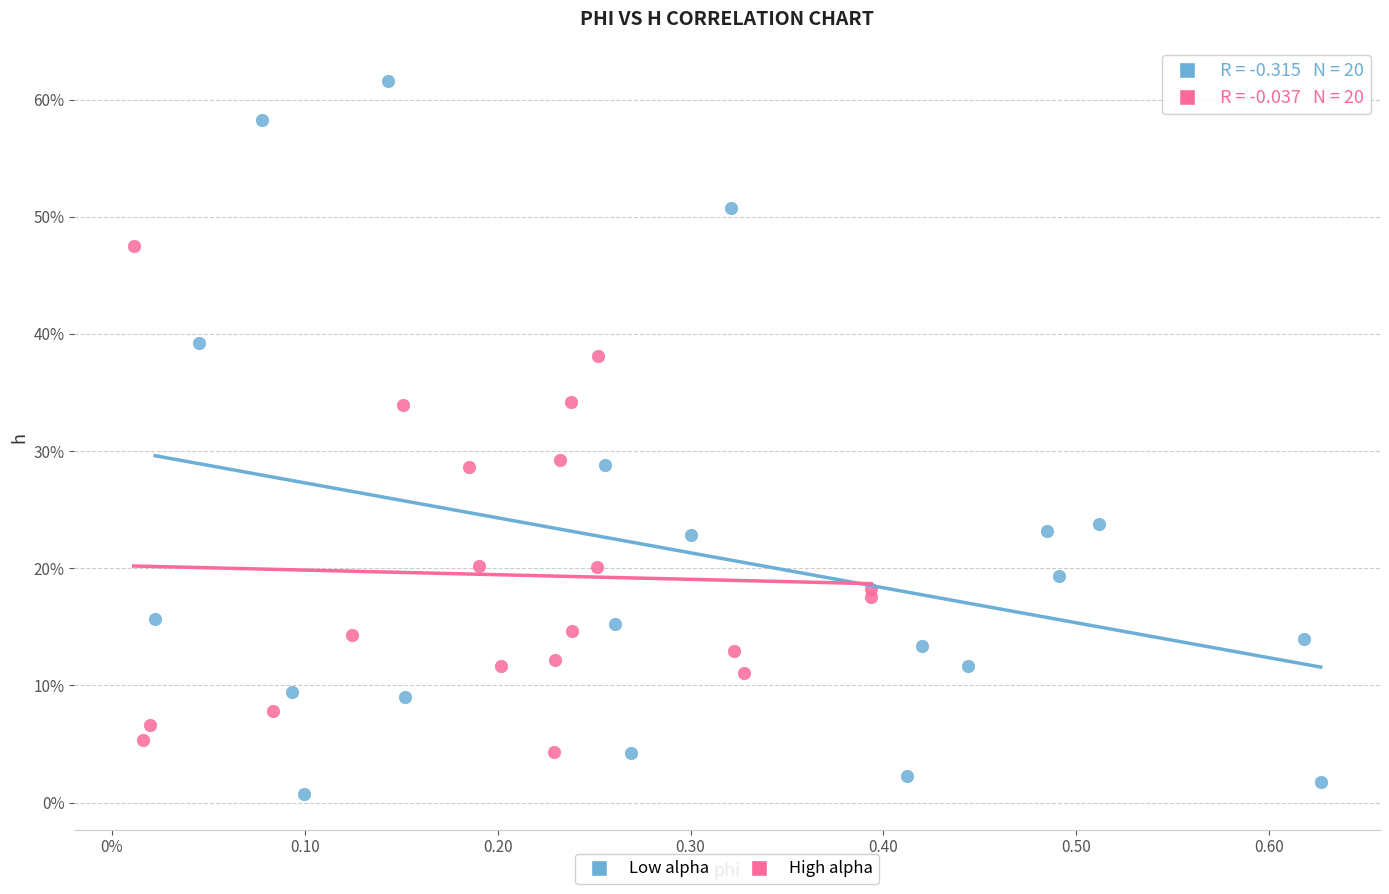

Which series has the largest Y range (max minus min)?

Low alpha